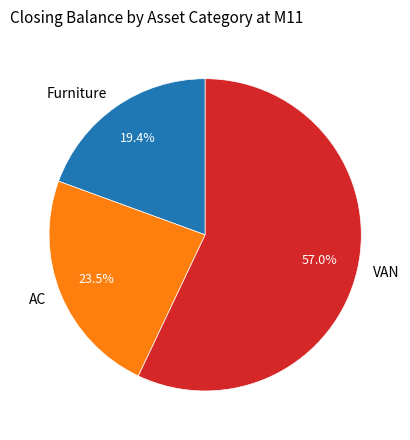

Approximately how many times larger is the value at Furniture compared to VAN?

0.3